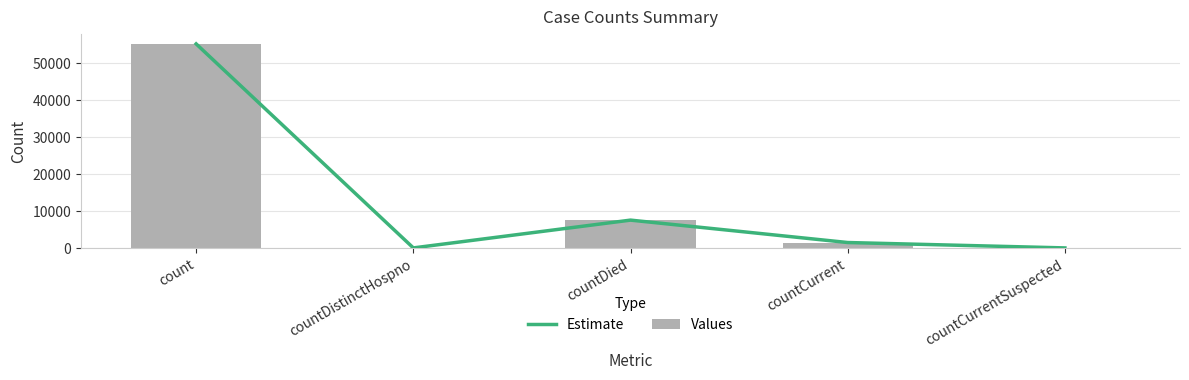

Which series has the largest total across all categories?

Estimate